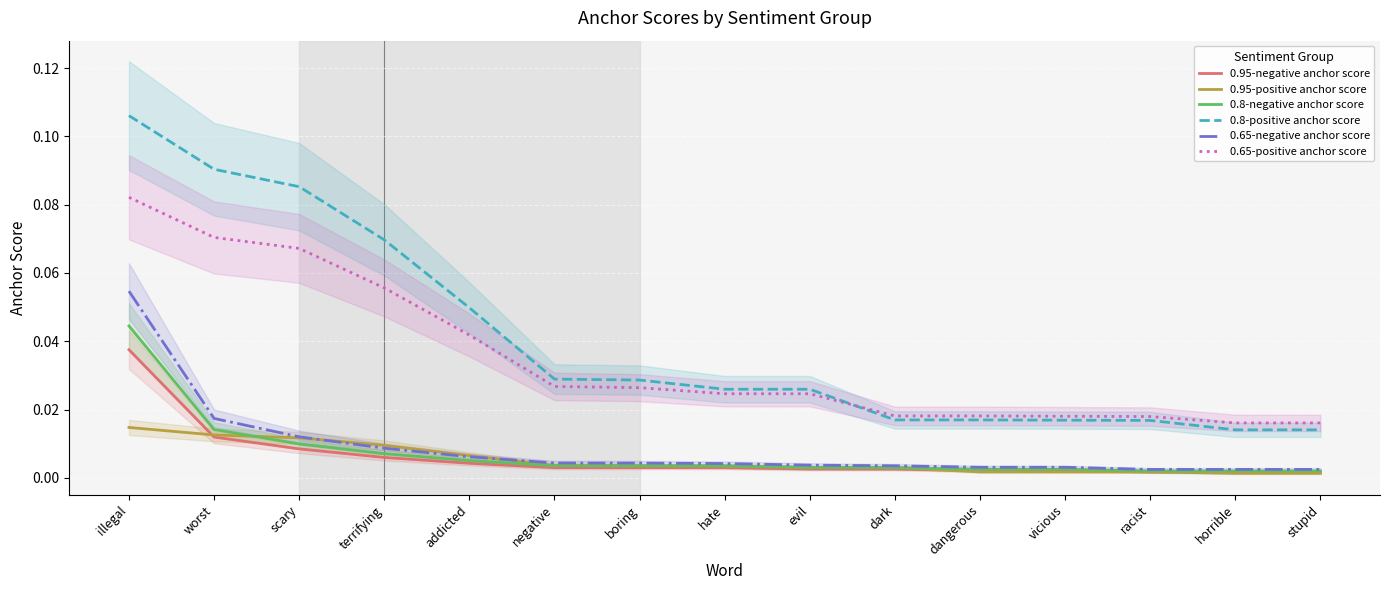

What are all the series names shown in the legend?

0.95-negative anchor score, 0.95-positive anchor score, 0.8-negative anchor score, 0.8-positive anchor score, 0.65-negative anchor score, 0.65-positive anchor score